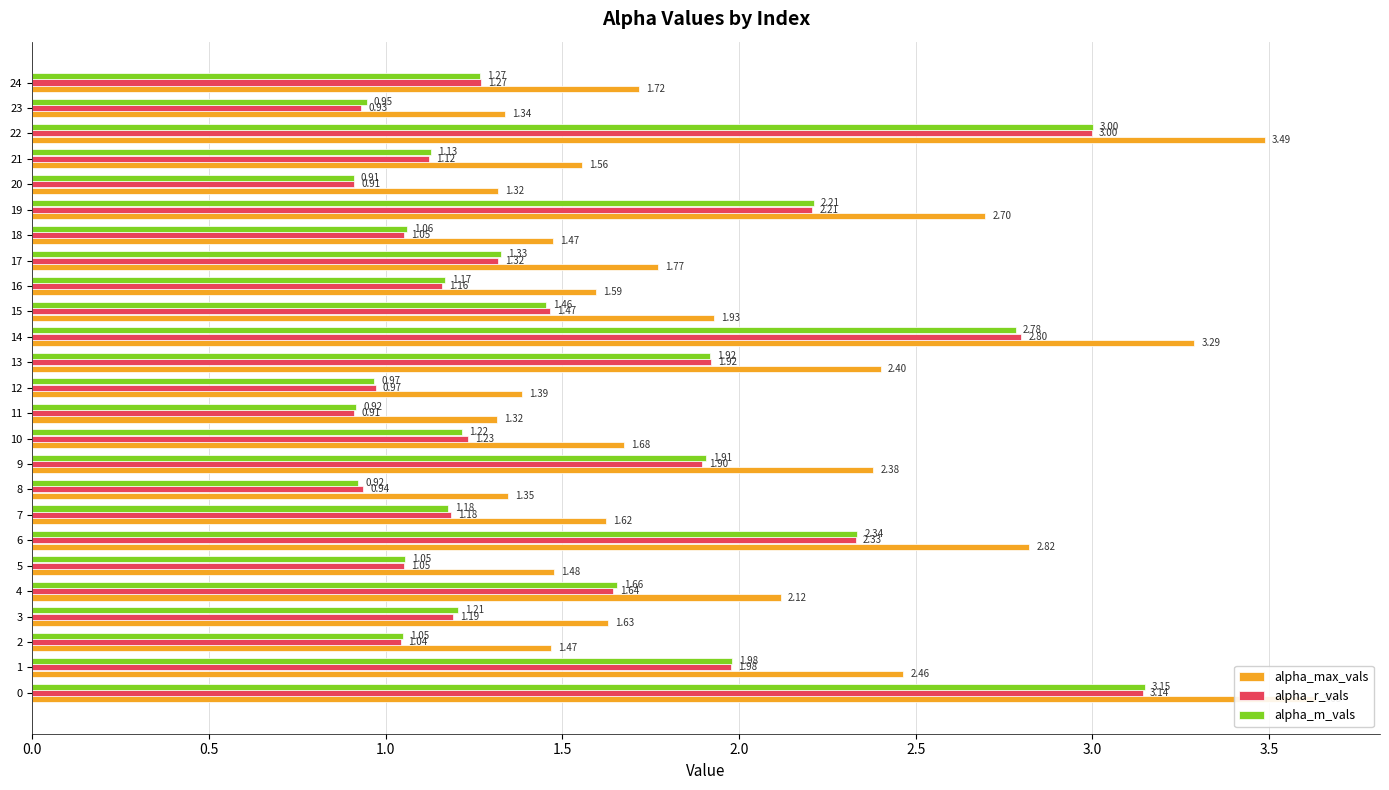

Which series has the widest spread of values?

alpha_max_vals